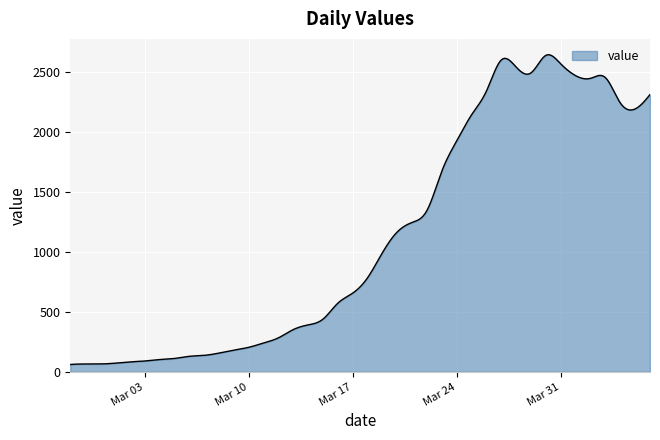

What is the sum of all values?

336624.5